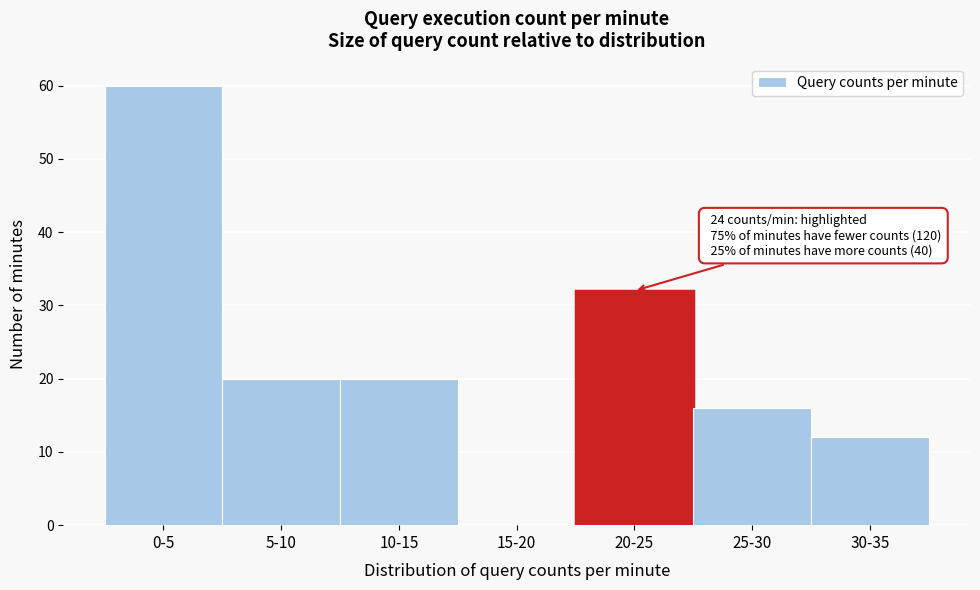

Reading left to right, list all the values displayed in this chart.

0-5=60	5-10=20	10-15=20	15-20=0	20-25=32	25-30=16	30-35=12